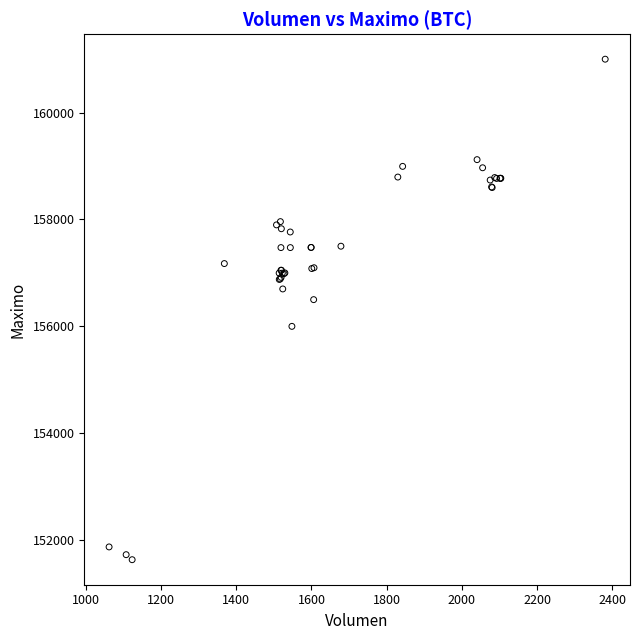

What Y value in the scatter plot is closest to 156316?

156500